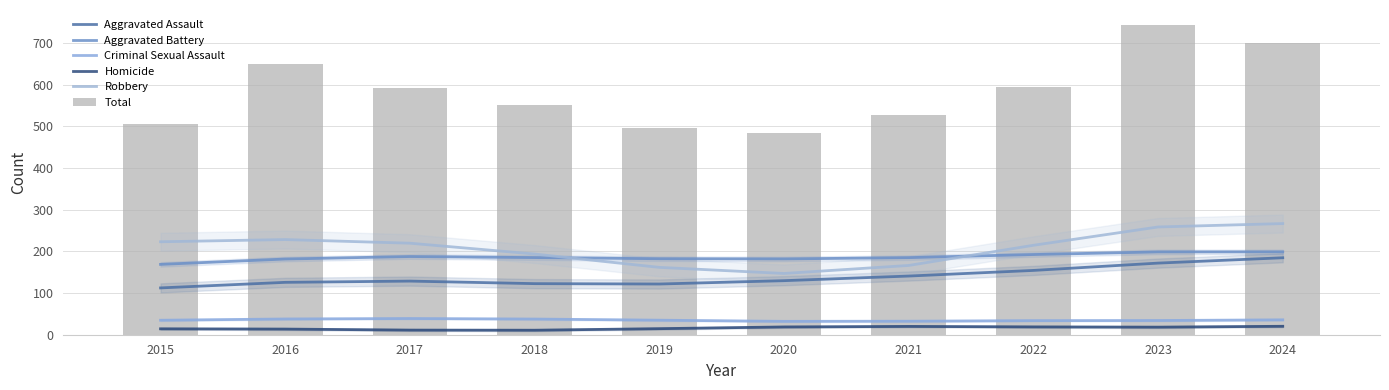

What is the difference between the second highest and second lowest values in the Homicide series?

8.8